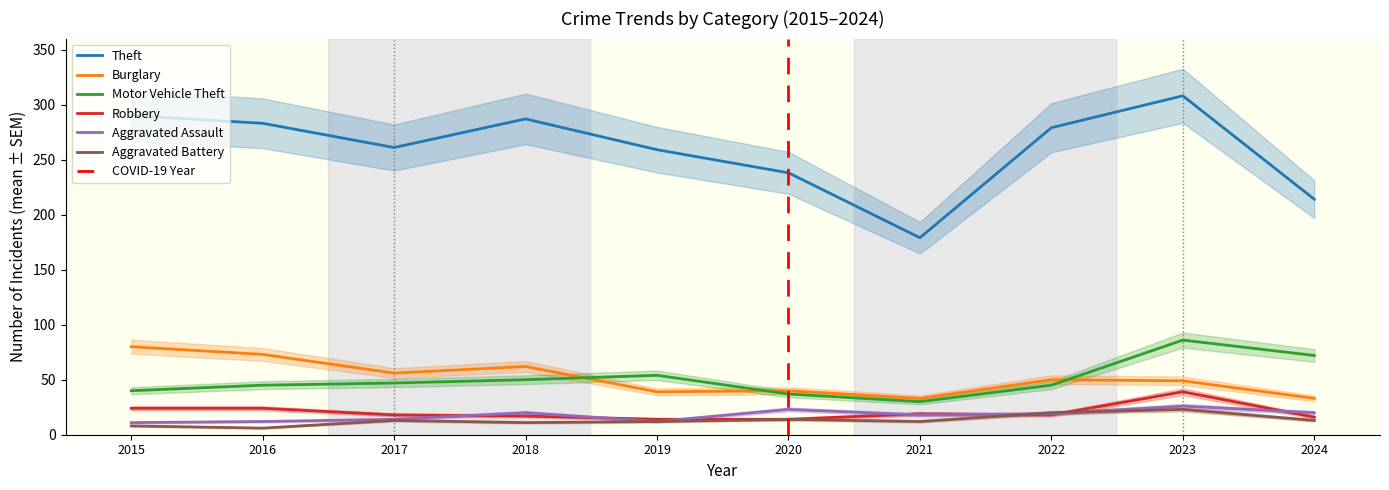

How many data points in Burglary are above 50?

4